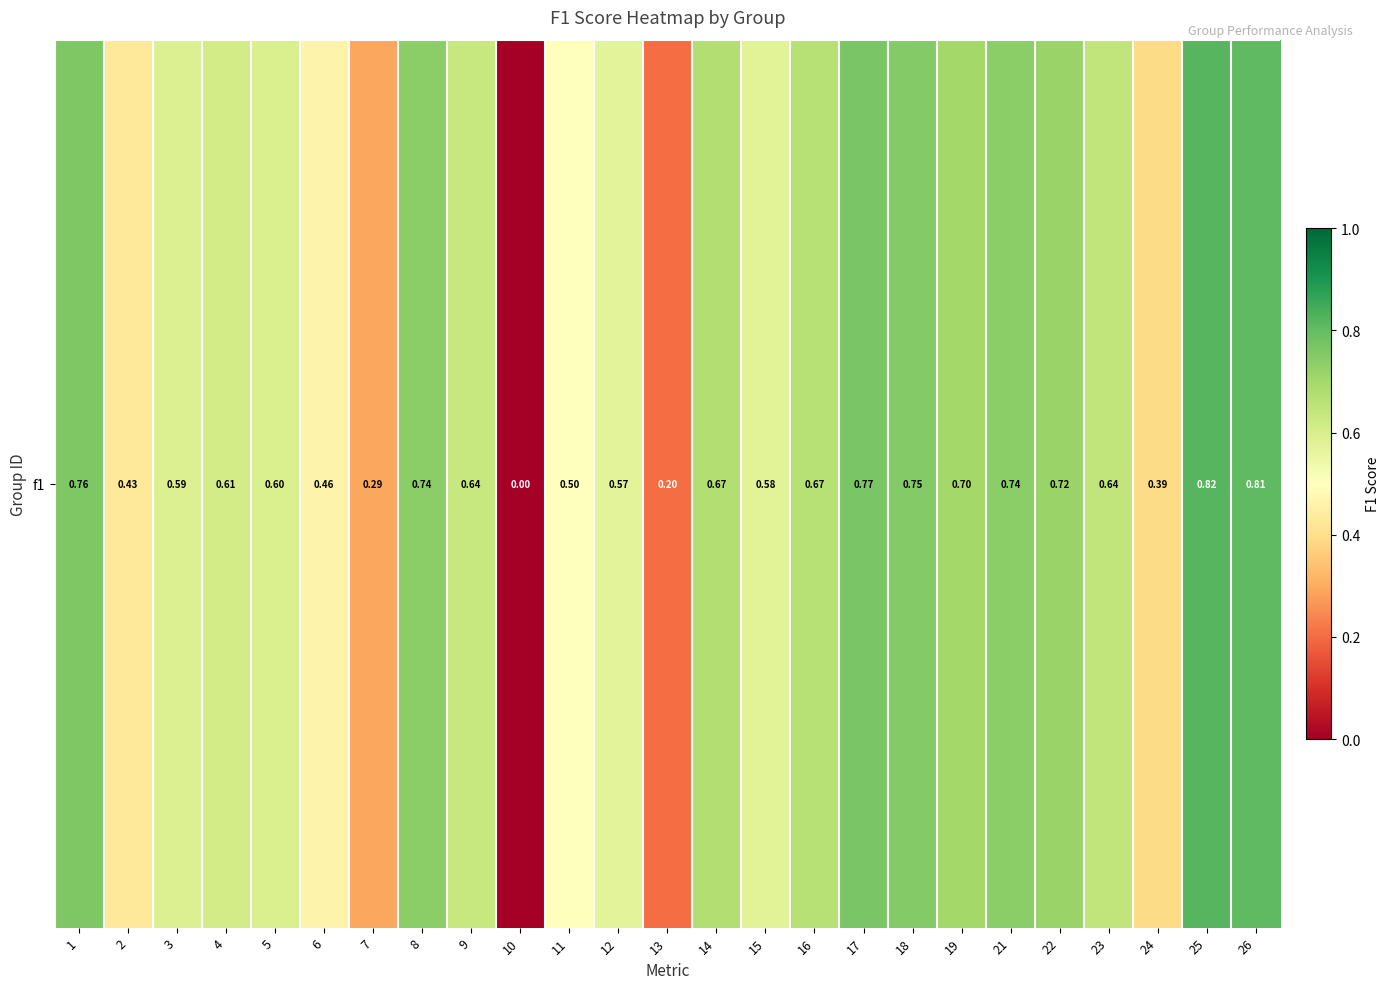

At which category does the chart reach its minimum across all series?

10